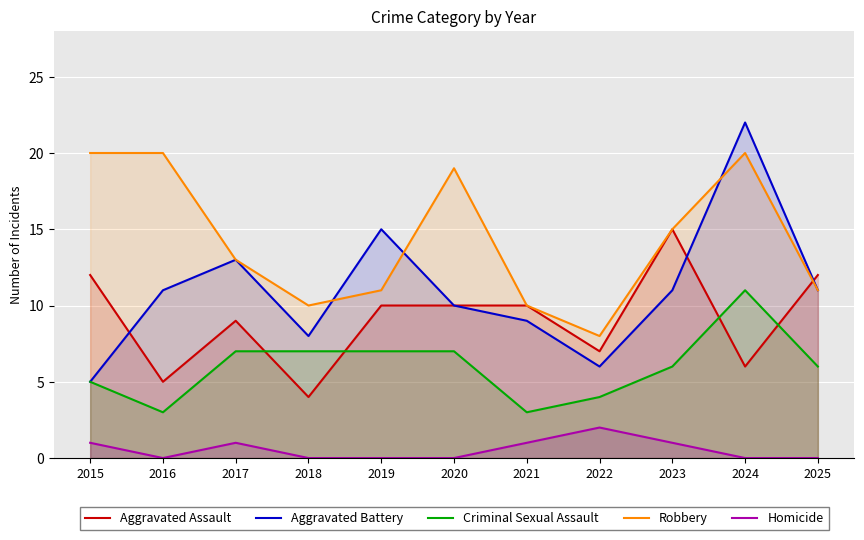

True or false: Homicide and Aggravated Battery cross at least once.

False